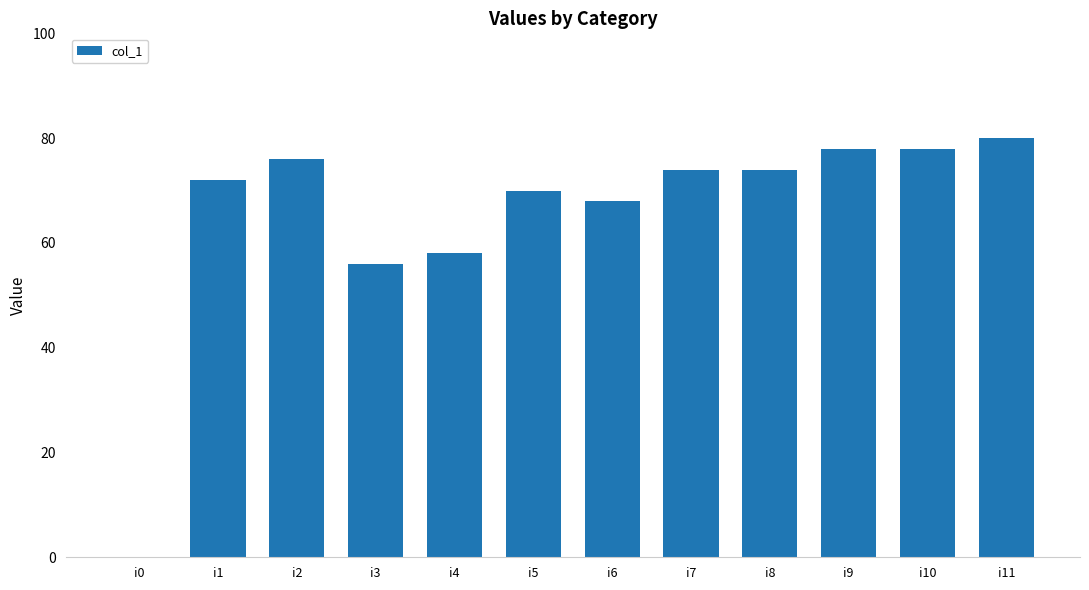

What is the sum of the values at i9 and i6?

146